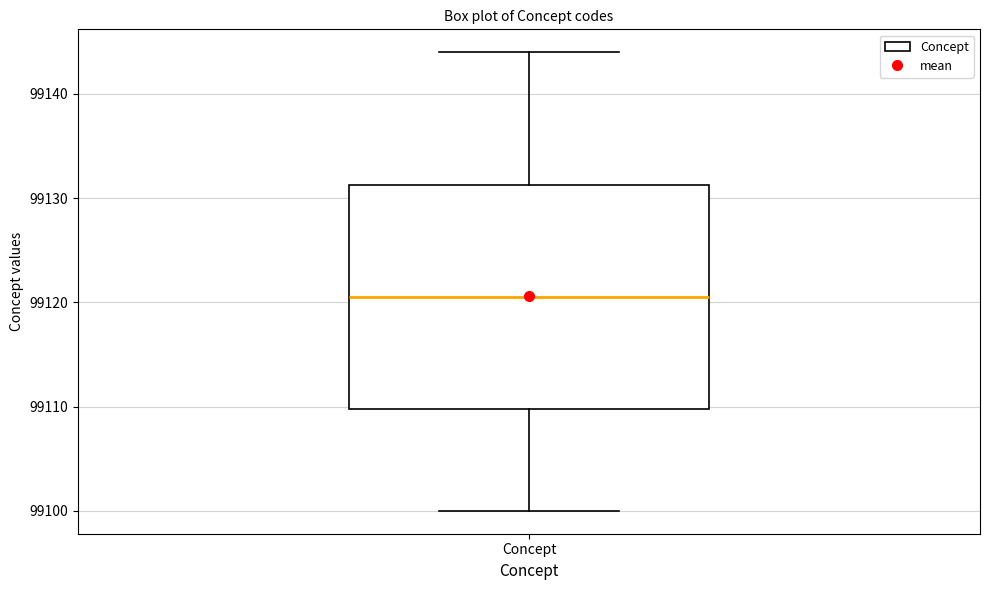

Read this box plot against the y-axis: the position of the median line, the range covered by the box, and the ends of both whiskers. The values are not printed on the chart, so give them approximately, as read against the axis.

median 99121, box 99110 to 99131, whiskers 99100 to 99144